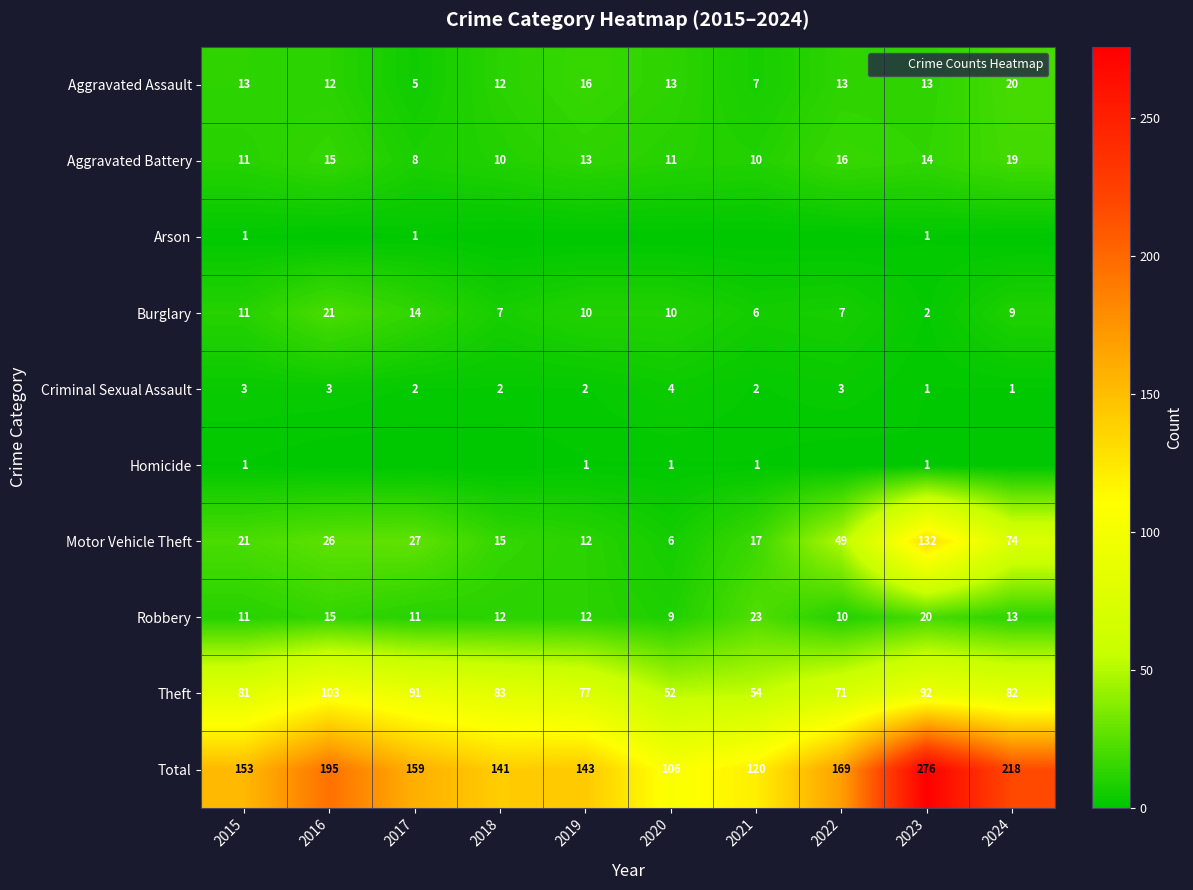

At 2019, list the series in order from smallest to largest.

Arson, Homicide, Criminal Sexual Assault, Burglary, Motor Vehicle Theft, Robbery, Aggravated Battery, Aggravated Assault, Theft, Total